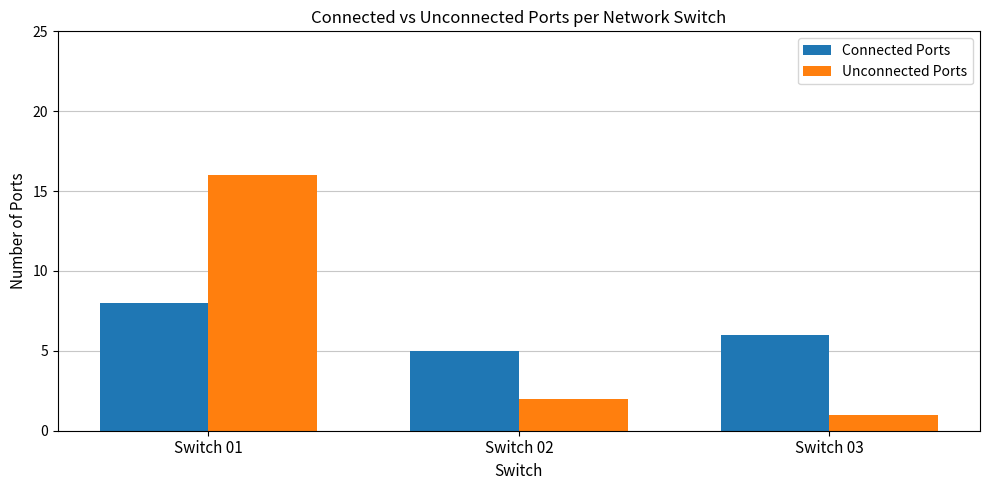

The Unconnected Ports series shows 1 at Switch 02. True or false?

False